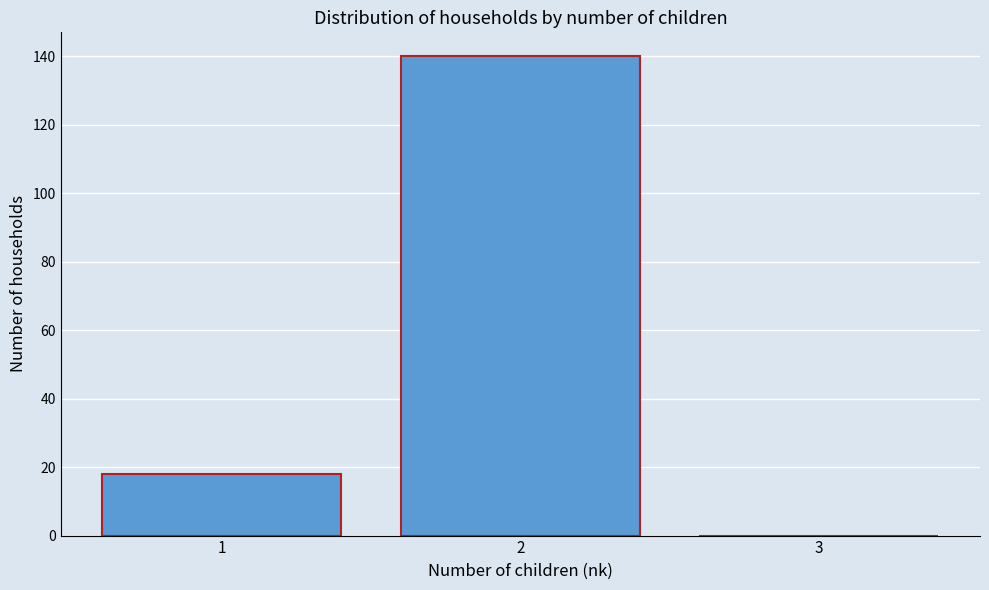

How tall is the bar that spans 0.5 to 1.5 on the x-axis? The values are not printed on the chart, so give them approximately, as read against the axis.

18